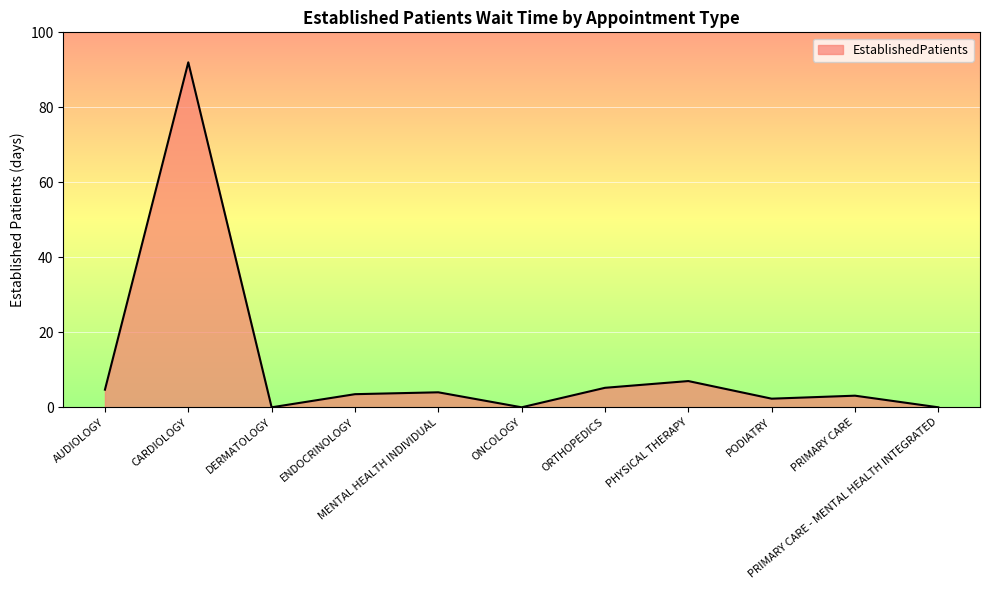

How many lines are shown in the chart?

1